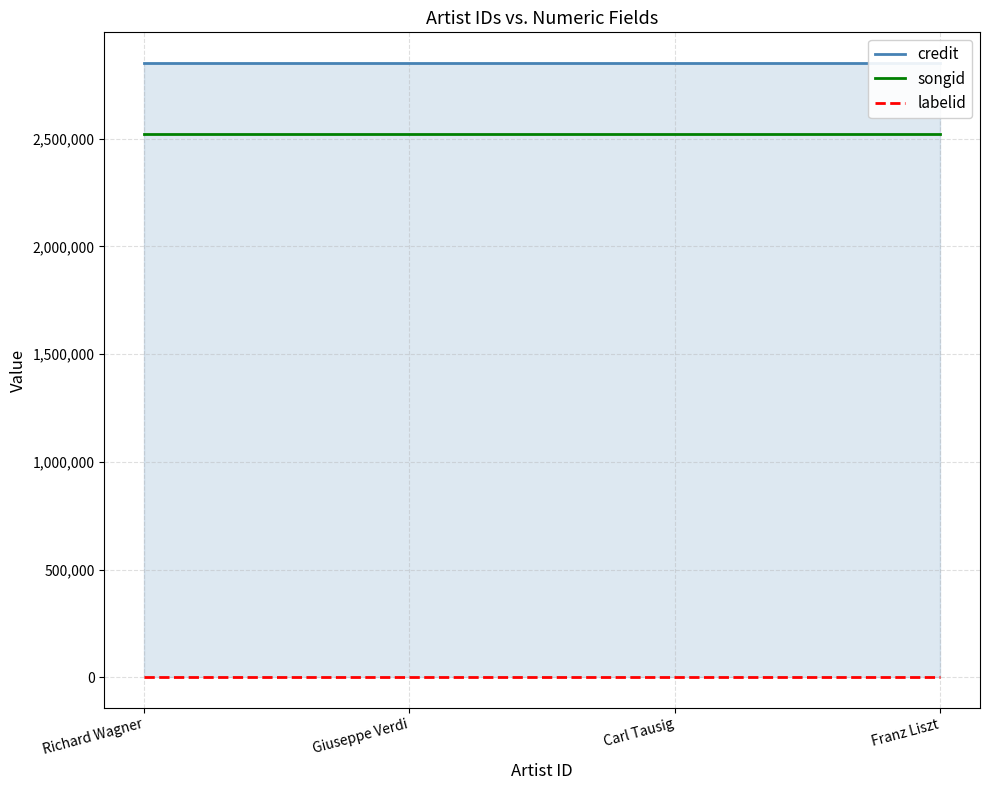

Reading left to right, transcribe all the data shown in this chart.

credit: 2850666	2850666	2850666	2850666
songid: 2522792	2522792	2522792	2522792
labelid: 1546	1546	1546	1546